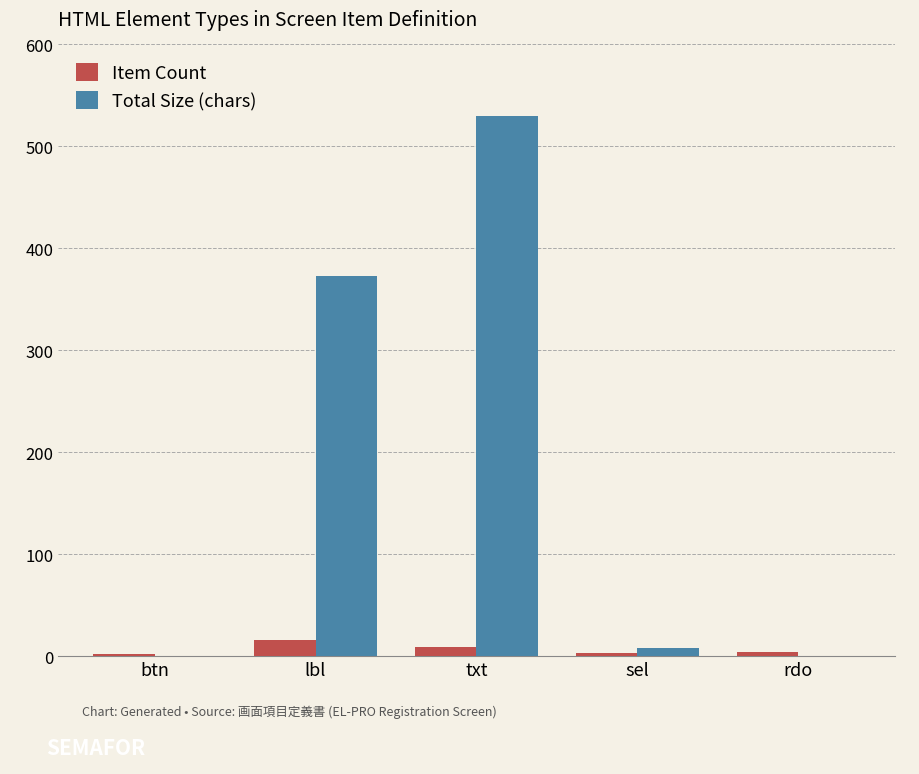

What is the difference between the Total Size (chars) values at sel and rdo?

8